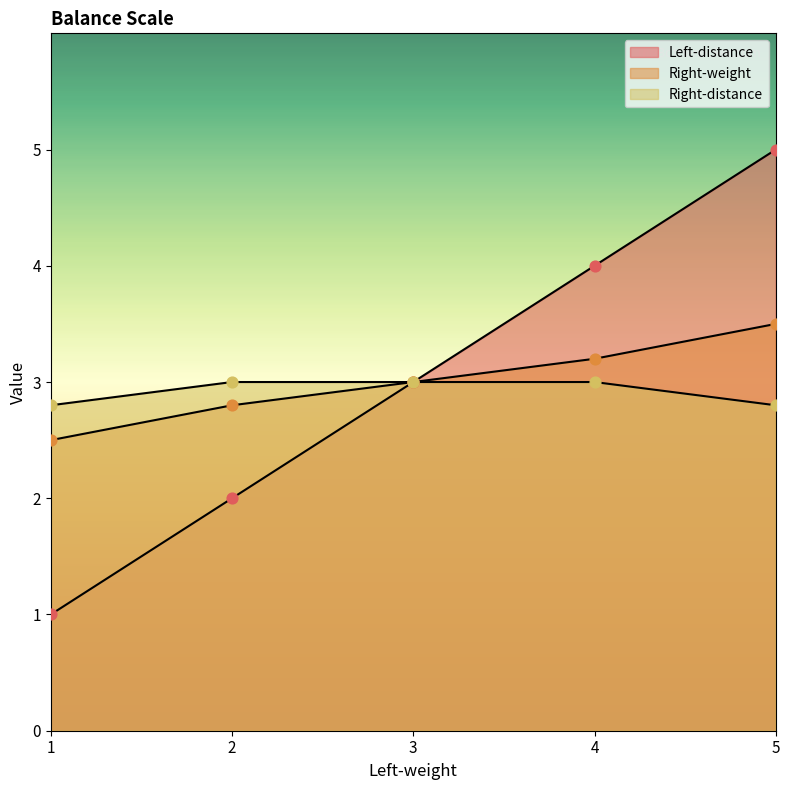

At which category is the sum across all series the highest?

5